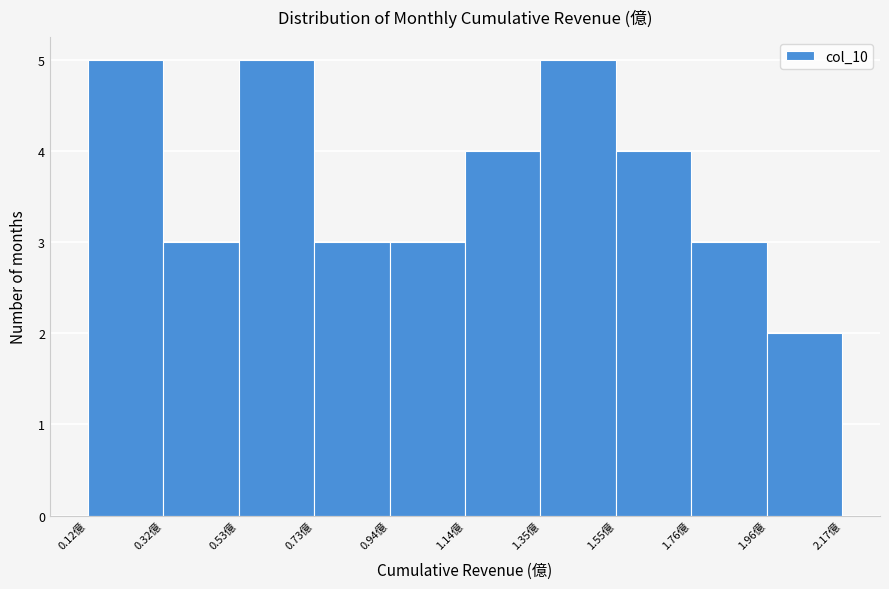

Reading left to right, list every bar in this chart as the range it spans on the x-axis followed by its height. Neither the bar edges nor the heights are printed on the chart, so give them approximately, as read against the axes.

0.10 to 0.30: 5
0.30 to 0.55: 3
0.55 to 0.75: 5
0.75 to 0.95: 3
0.95 to 1.15: 3
1.15 to 1.35: 4
1.35 to 1.55: 5
1.55 to 1.75: 4
1.75 to 1.95: 3
1.95 to 2.15: 2